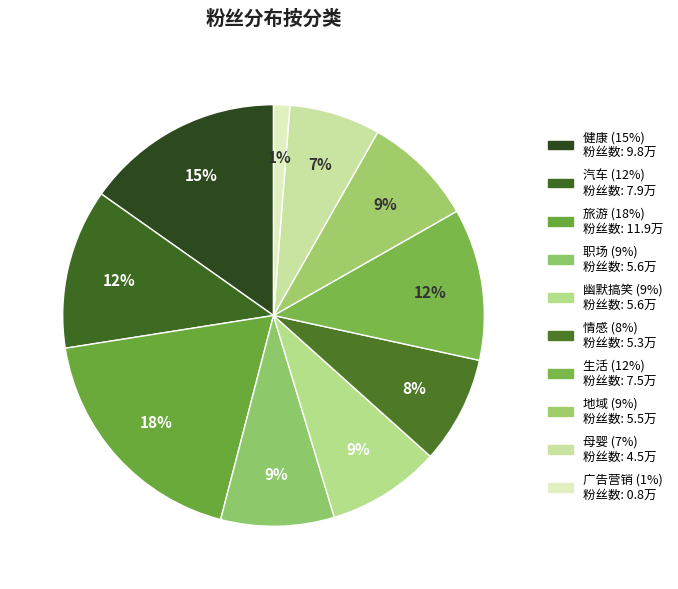

How many segments does this pie chart have?

10